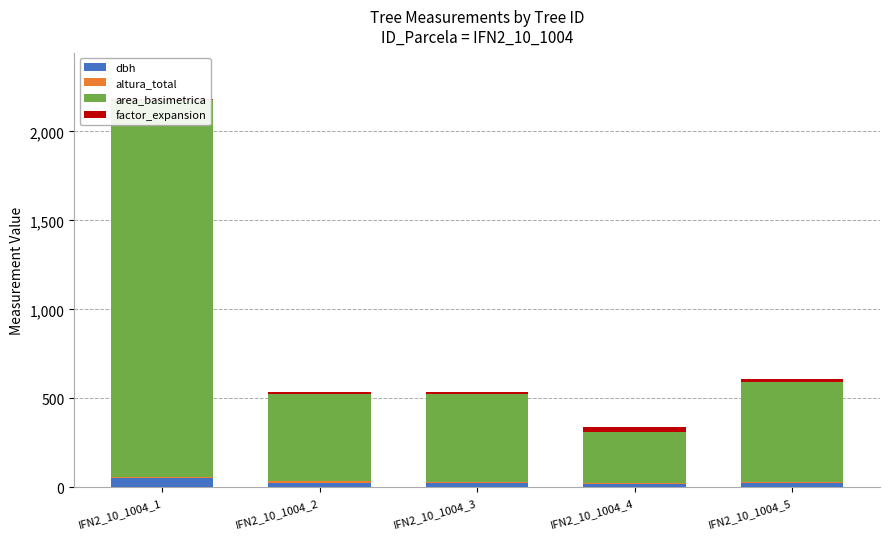

Rank the categories by area_basimetrica value from highest to lowest.

IFN2_10_1004_1, IFN2_10_1004_5, IFN2_10_1004_3, IFN2_10_1004_2, IFN2_10_1004_4